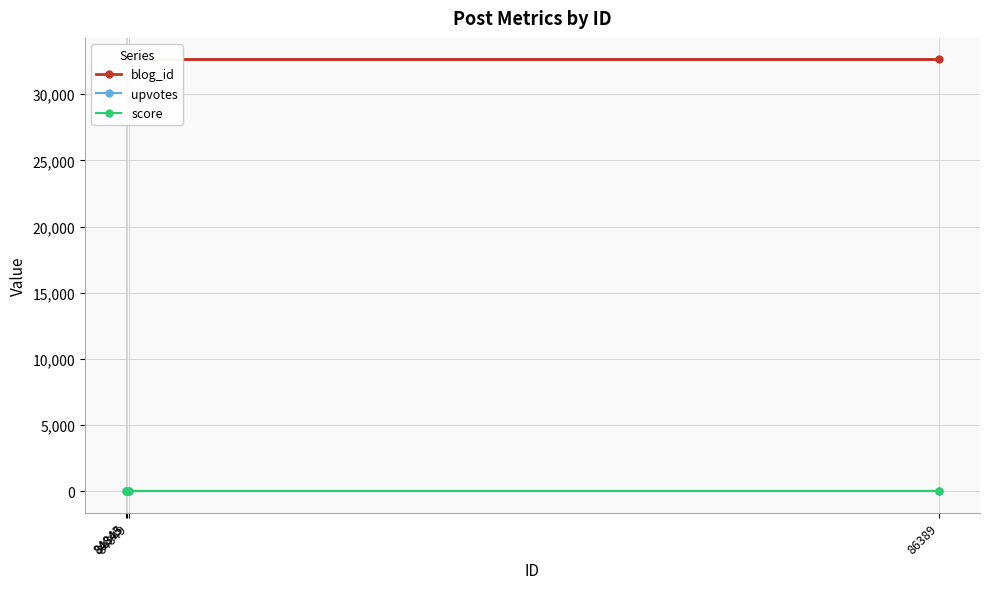

What are all the series names shown in the legend?

blog_id, upvotes, score